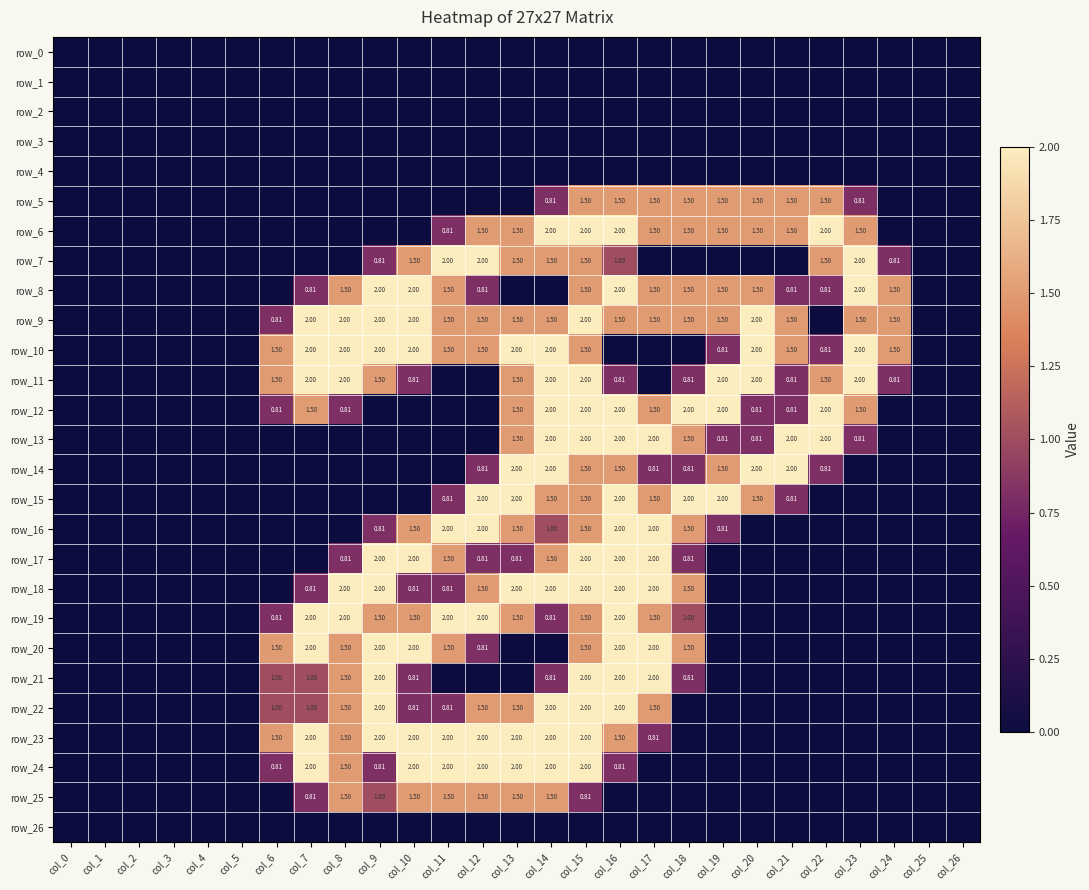

Rank the categories by row_12 value from lowest to highest.

col_0, col_1, col_2, col_3, col_4, col_5, col_9, col_10, col_11, col_12, col_24, col_25, col_26, col_6, col_8, col_20, col_21, col_7, col_13, col_17, col_23, col_14, col_15, col_16, col_18, col_19, col_22